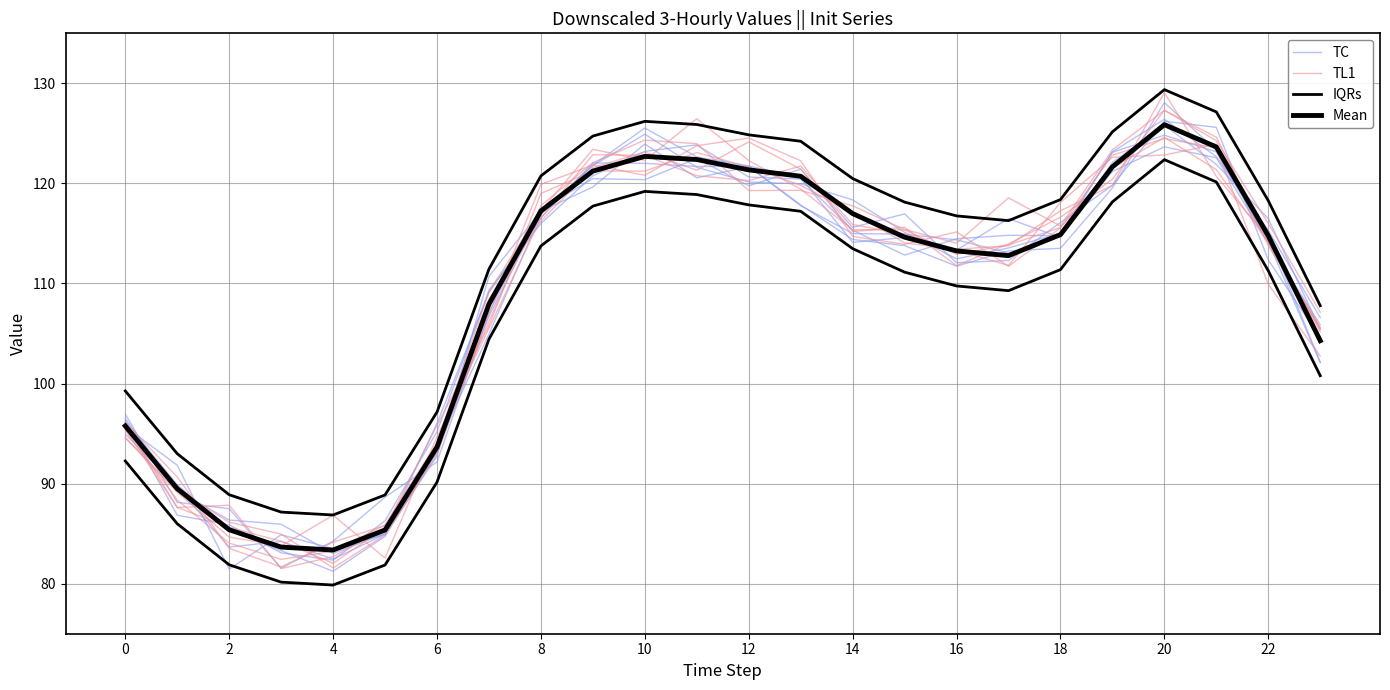

How many data points in Mean are above 114?

13